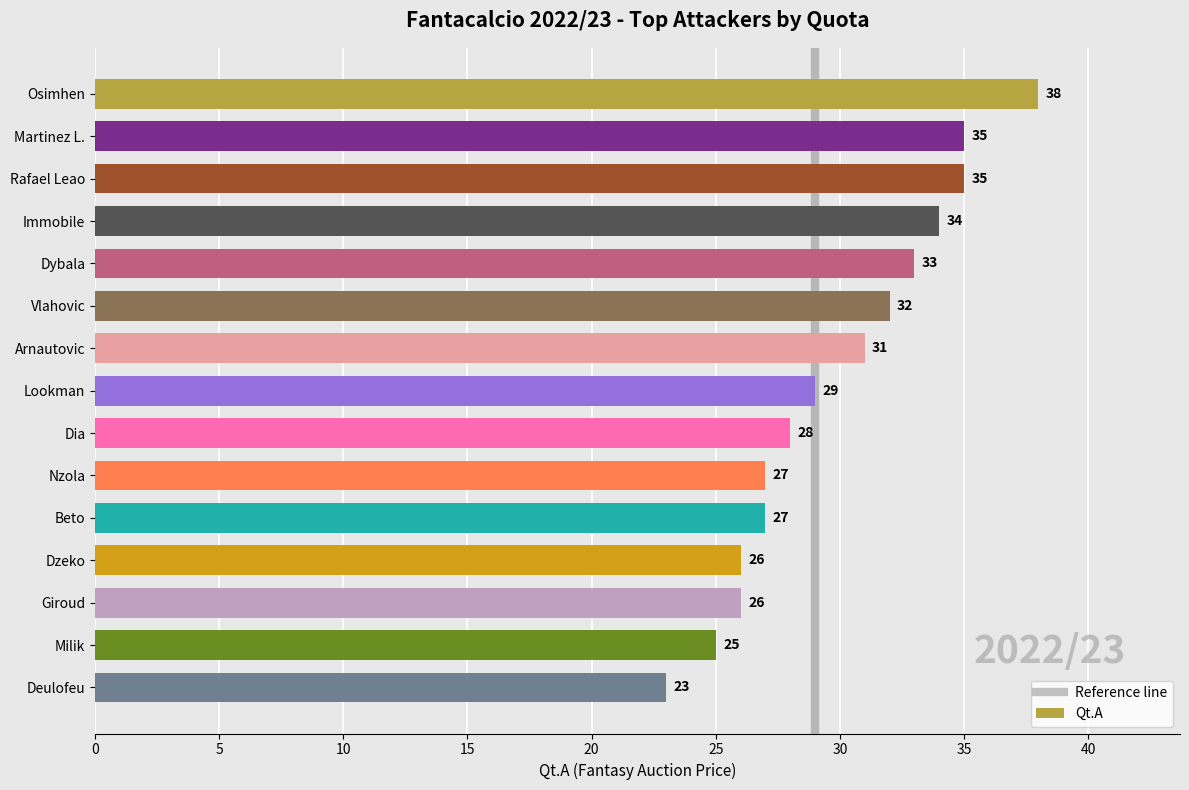

What is the average value?

30